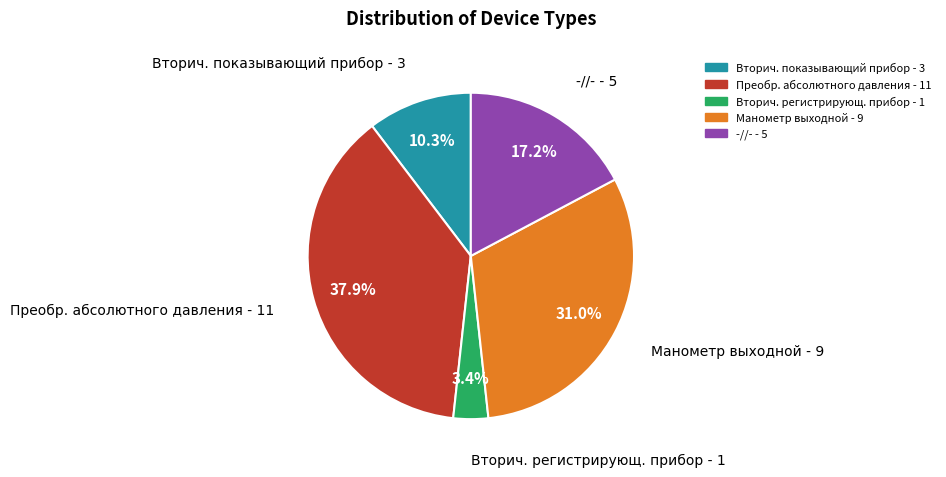

How many slices are in this pie chart?

5